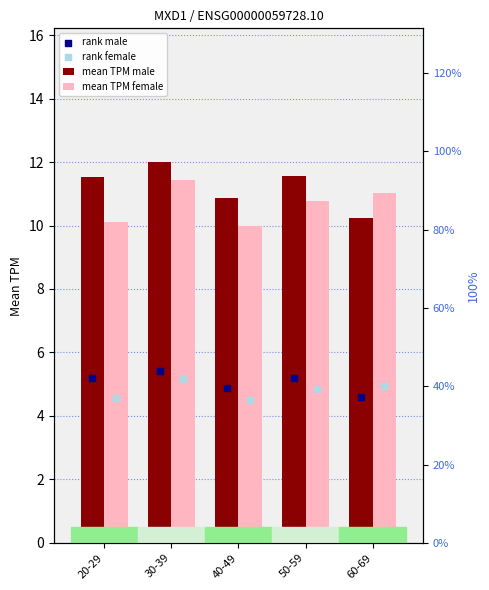

At which category is the sum across all series the highest?

30-39